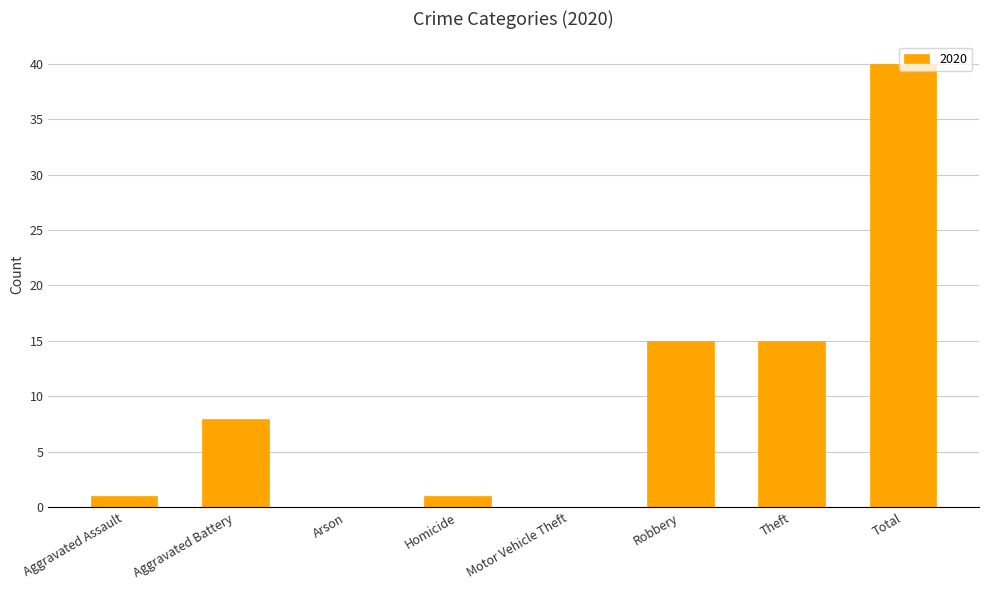

How many distinct data groups are displayed?

1